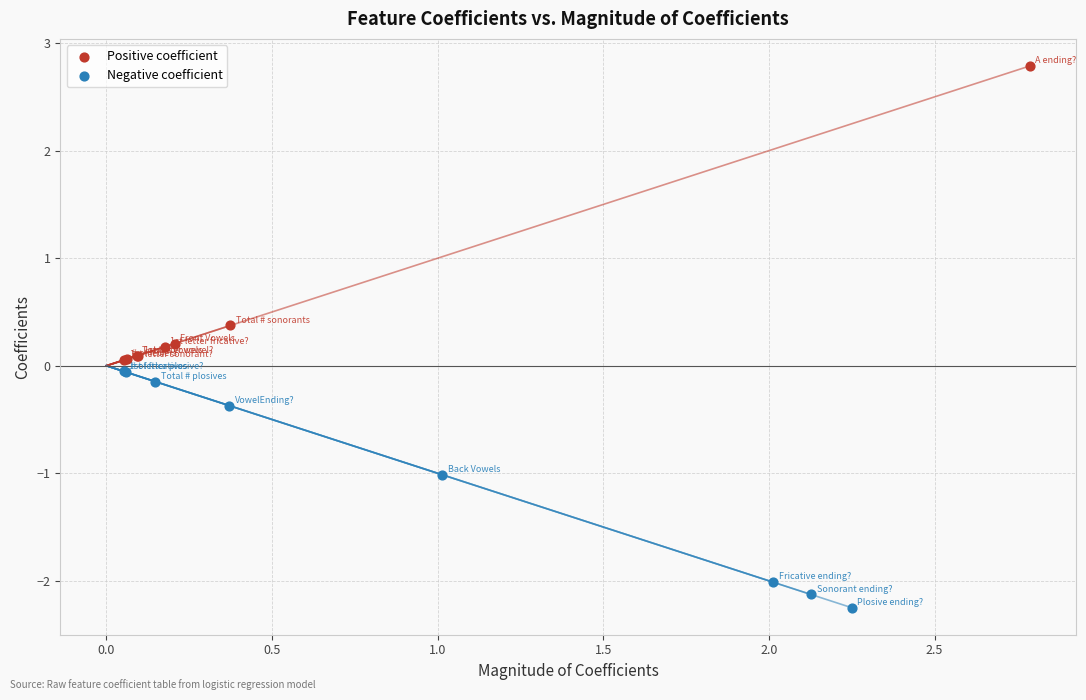

What are all the series names shown in the legend?

Positive coefficient, Negative coefficient